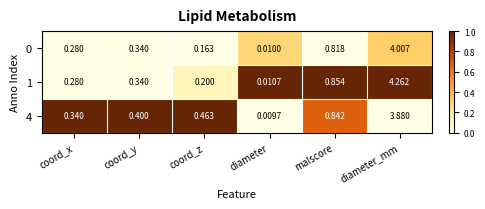

Rank the categories by 0 value from highest to lowest.

diameter_mm, malscore, coord_y, coord_x, coord_z, diameter